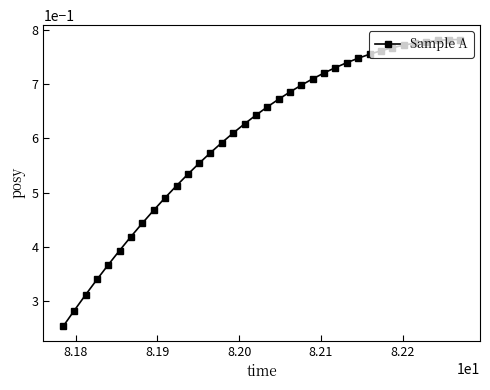

Count the values in the range 0 to 1.

36